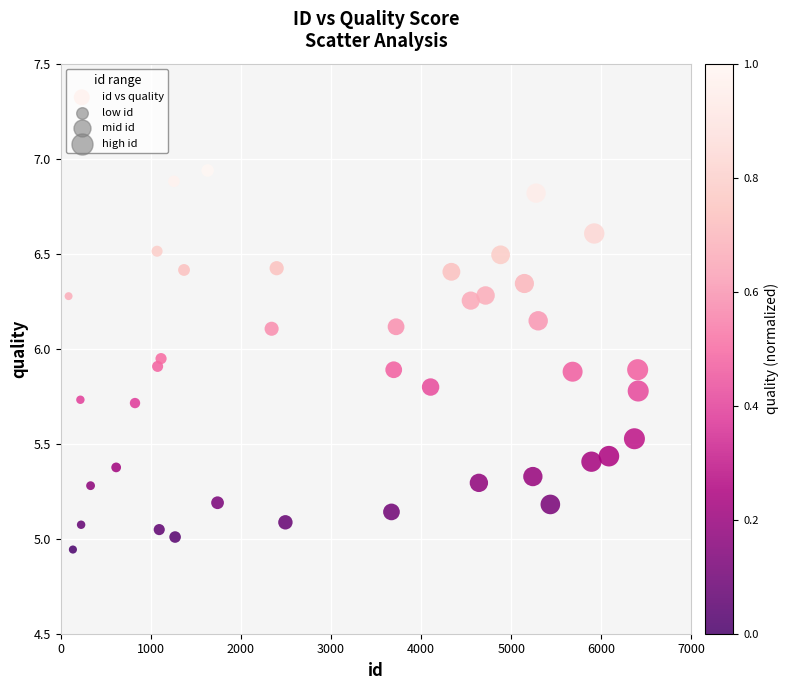

What is the range of Y values (max minus min)?

2.0